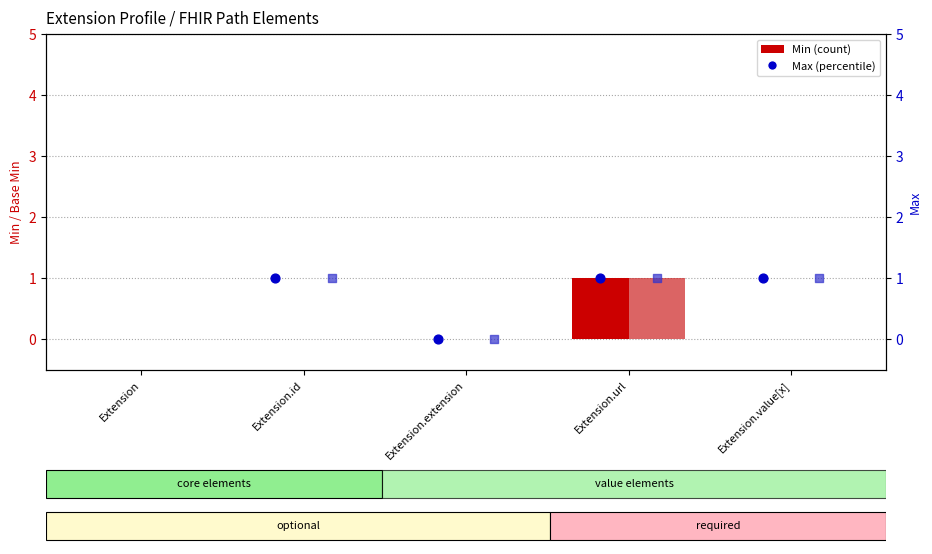

Which series reaches the minimum Y coordinate?

Min